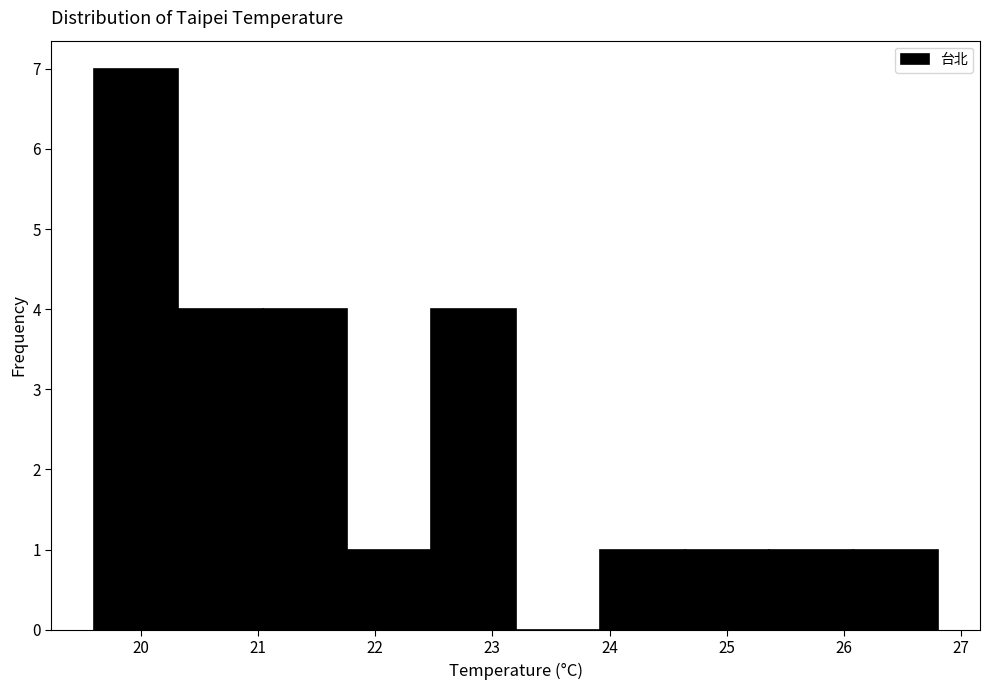

Which range on the x-axis has the tallest bar?

19.60 to 20.32